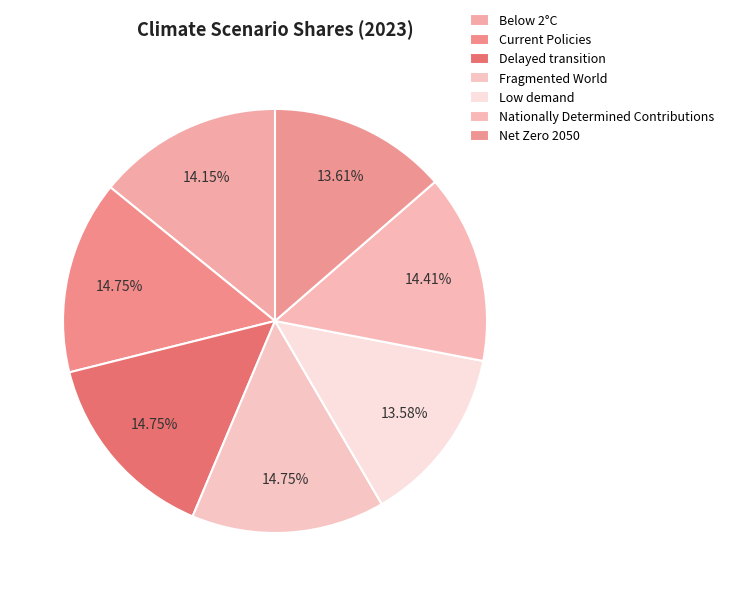

To the nearest percent, what percentage of the pie is Delayed transition?

15%